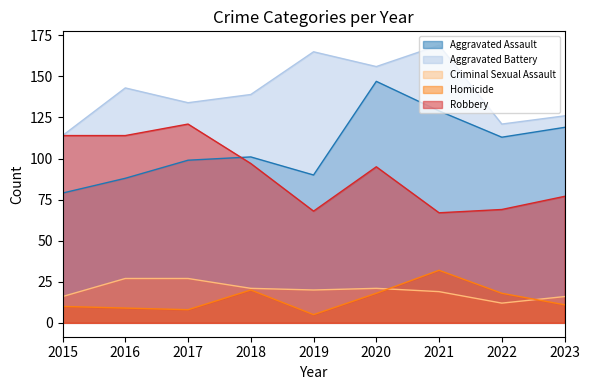

What is the difference between the second highest and minimum values in the Robbery series?

47